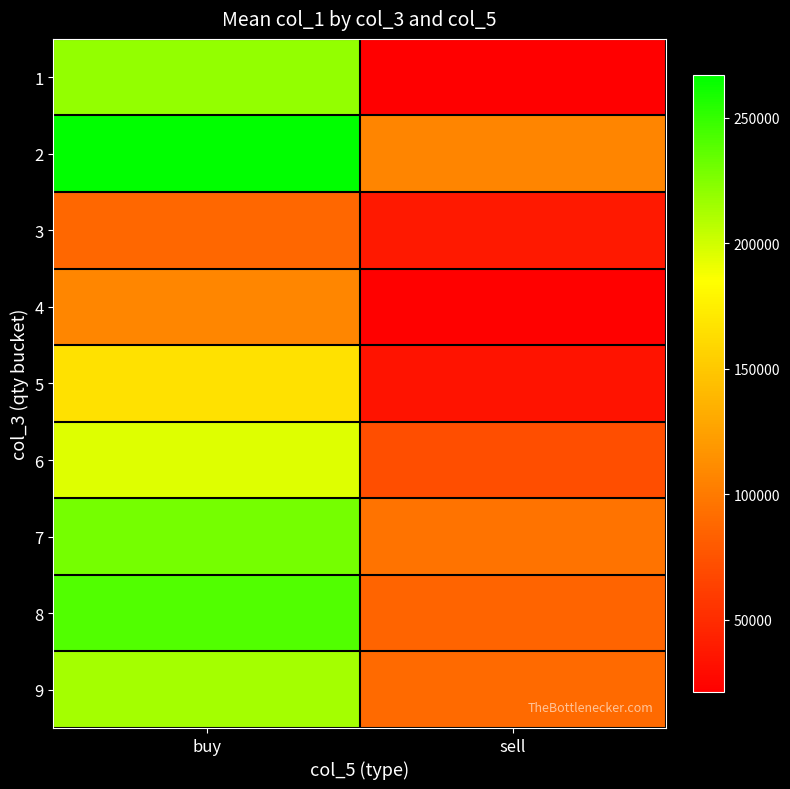

List the series in order of their peak value, lowest first.

3, 4, 5, 6, 9, 1, 7, 8, 2